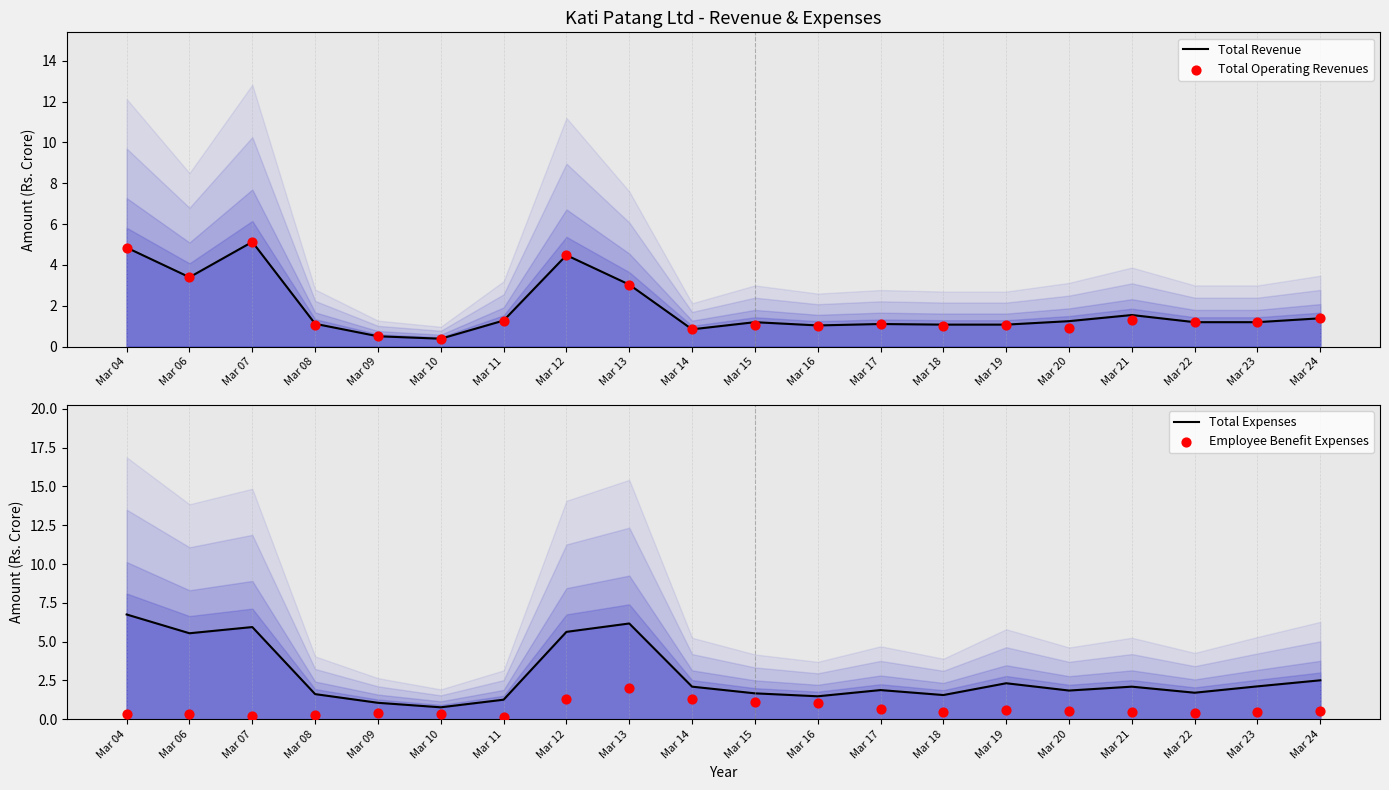

Which series reaches the minimum Y coordinate?

Employee Benefit Expenses